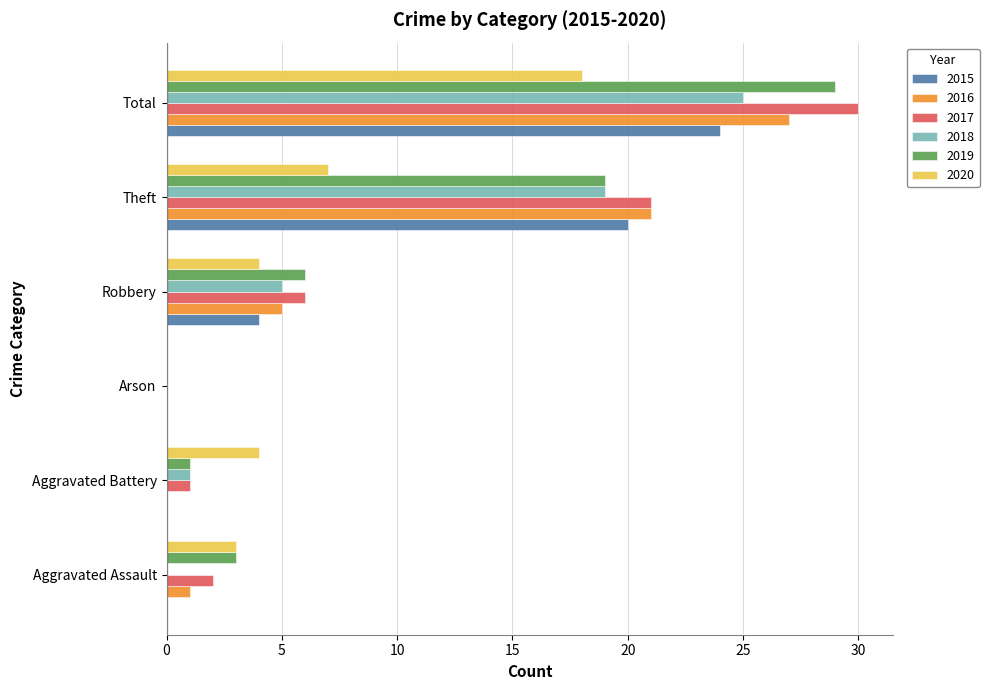

At which label is 2020 closest to 9?

Theft